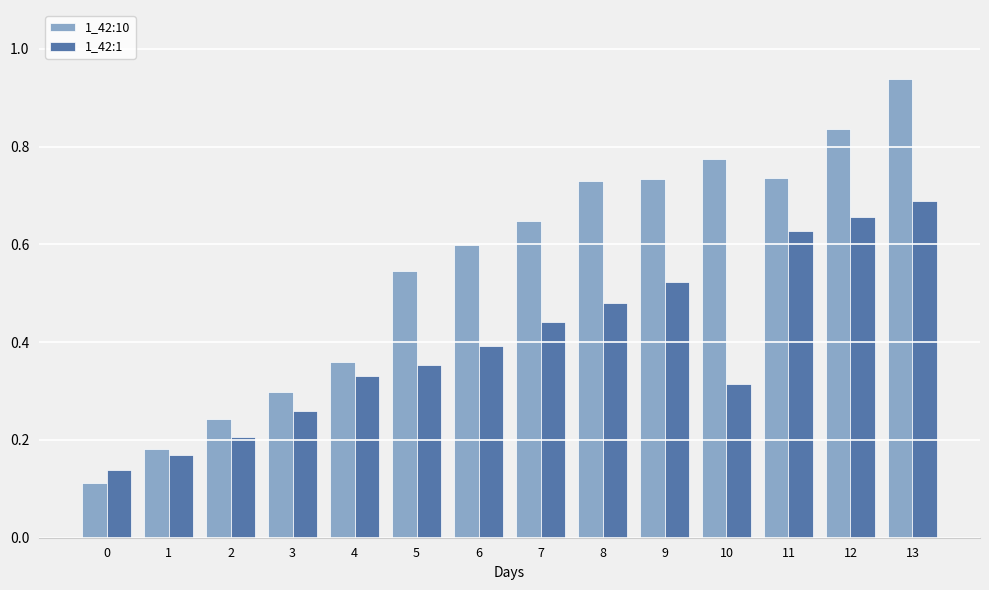

How many 1_42:1 values are between 0 and 1?

14